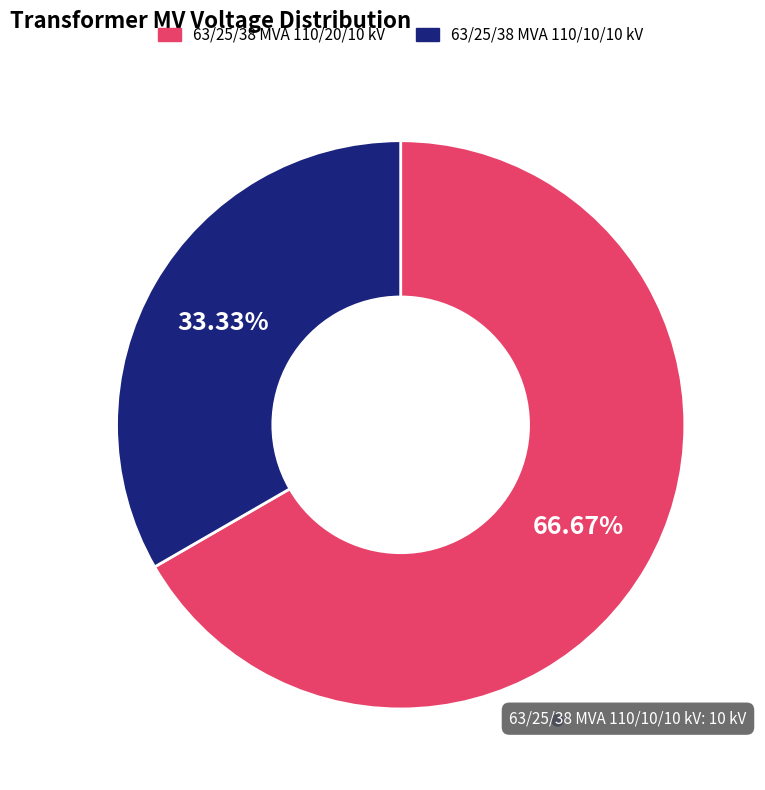

Rank the categories by value from lowest to highest.

63/25/38 MVA 110/10/10 kV, 63/25/38 MVA 110/20/10 kV